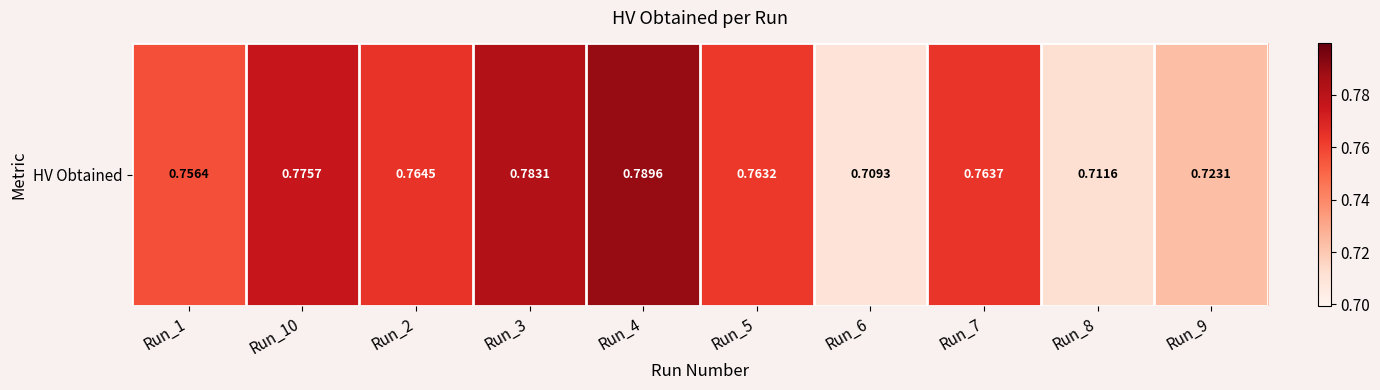

Is it true that the value at Run_2 is 0.8?

True